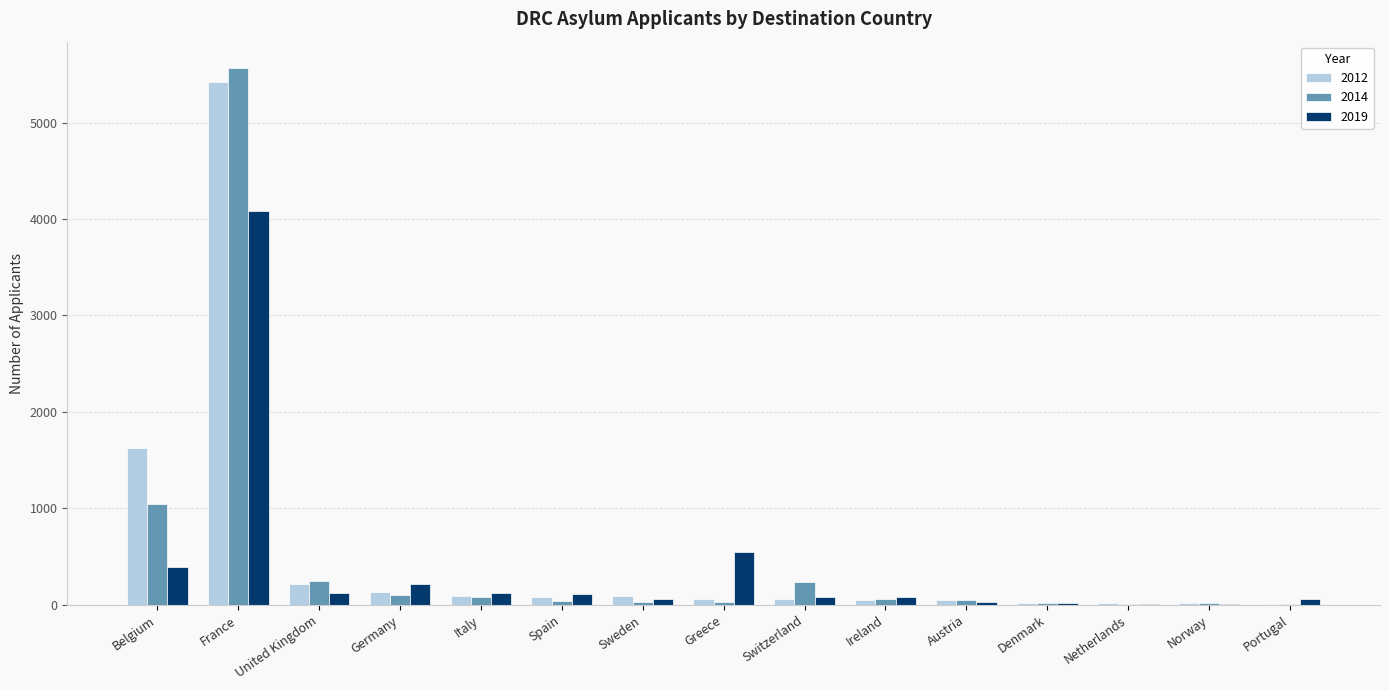

The value of 2014 at Spain is 45. True or false?

True